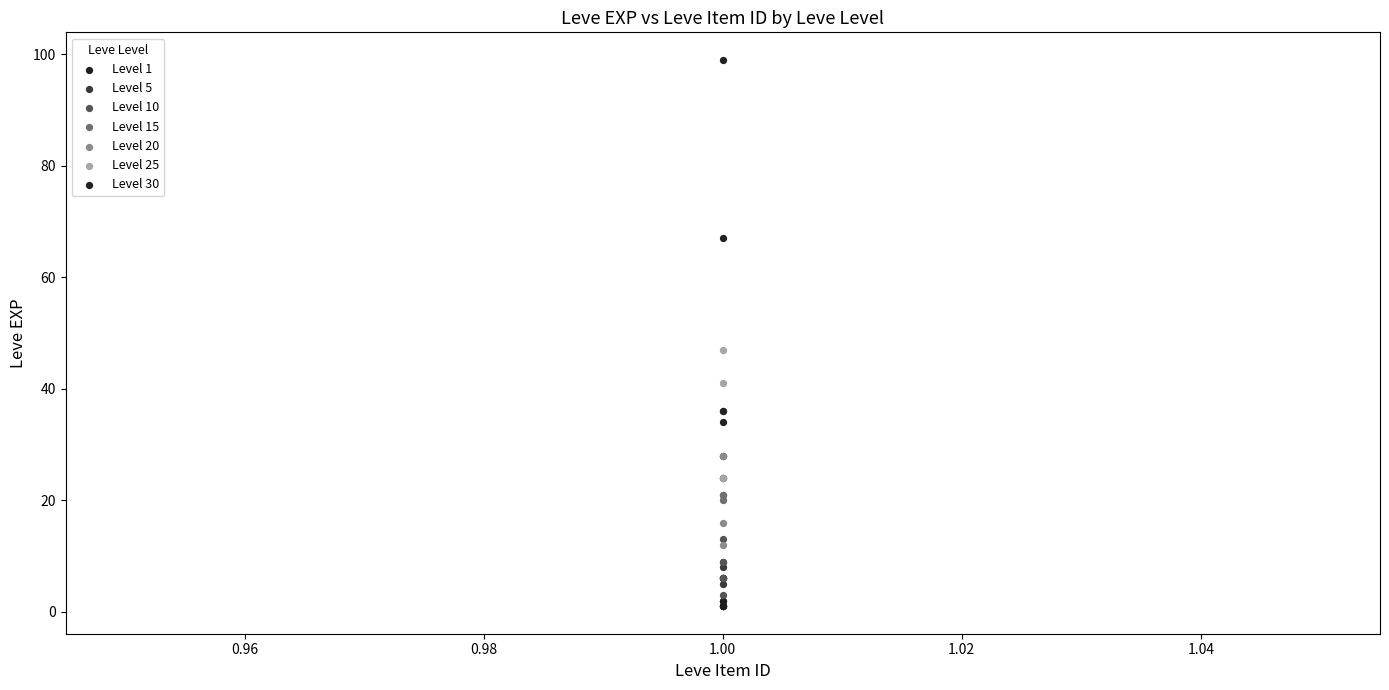

Which series reaches the maximum Y coordinate?

Level 30